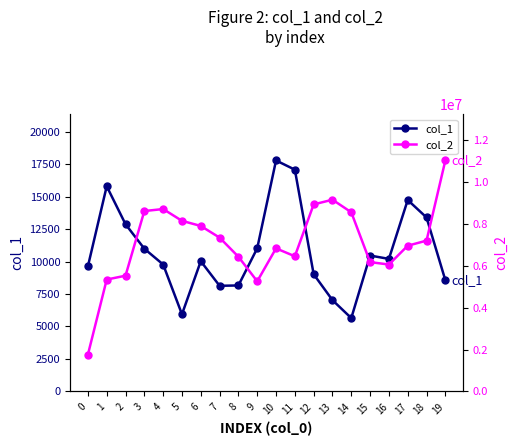

True or false: col_2 and col_1 intersect in this chart.

False